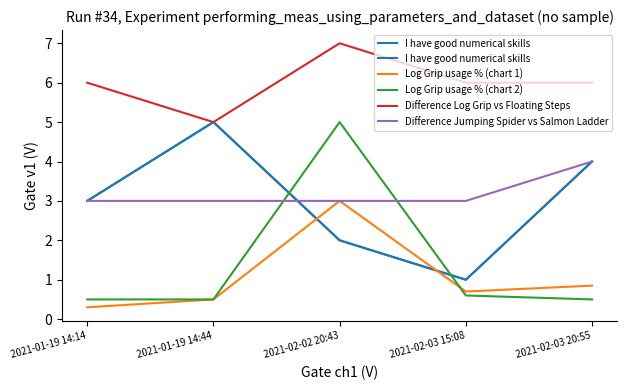

What are all the series names shown in the legend?

I have good numerical skills, Log Grip usage % (chart 1), Log Grip usage % (chart 2), Difference Log Grip vs Floating Steps, Difference Jumping Spider vs Salmon Ladder